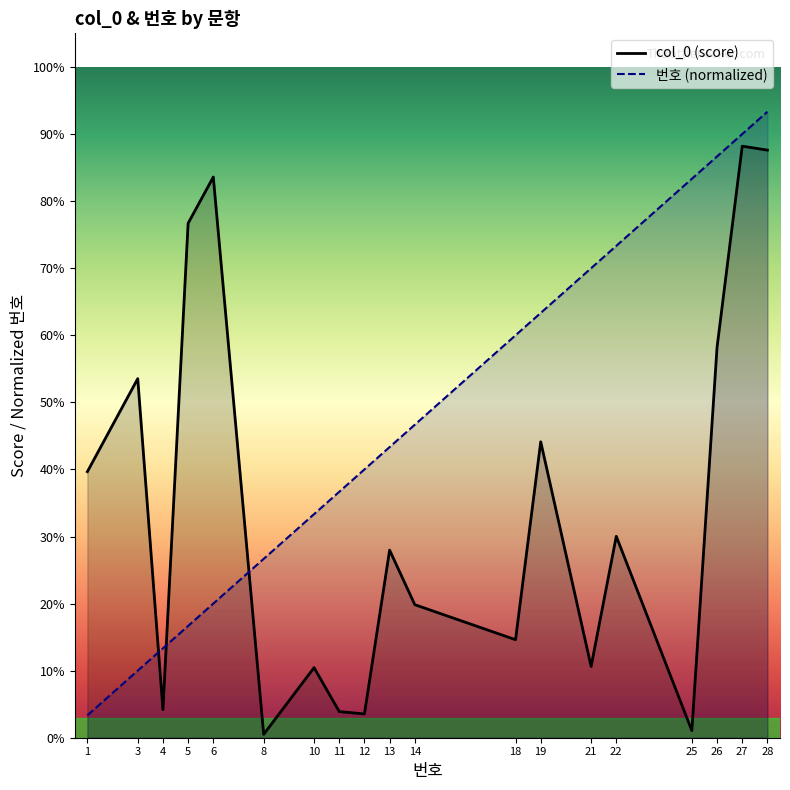

True or false: 번호 (normalized) has more than 2 interior local peaks.

False